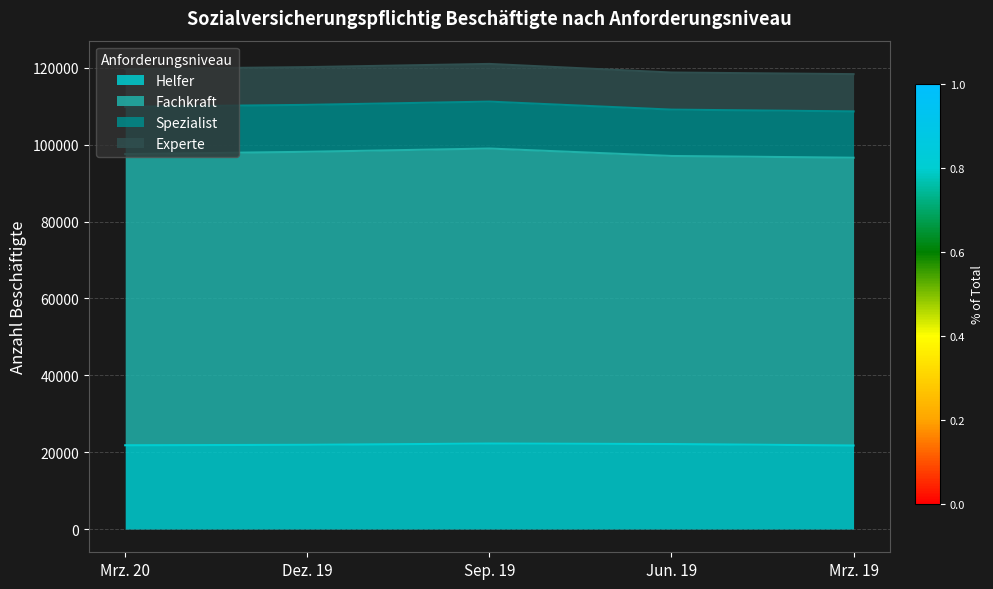

Where does the Mrz. 19 series first go above 21732?

Fachkraft